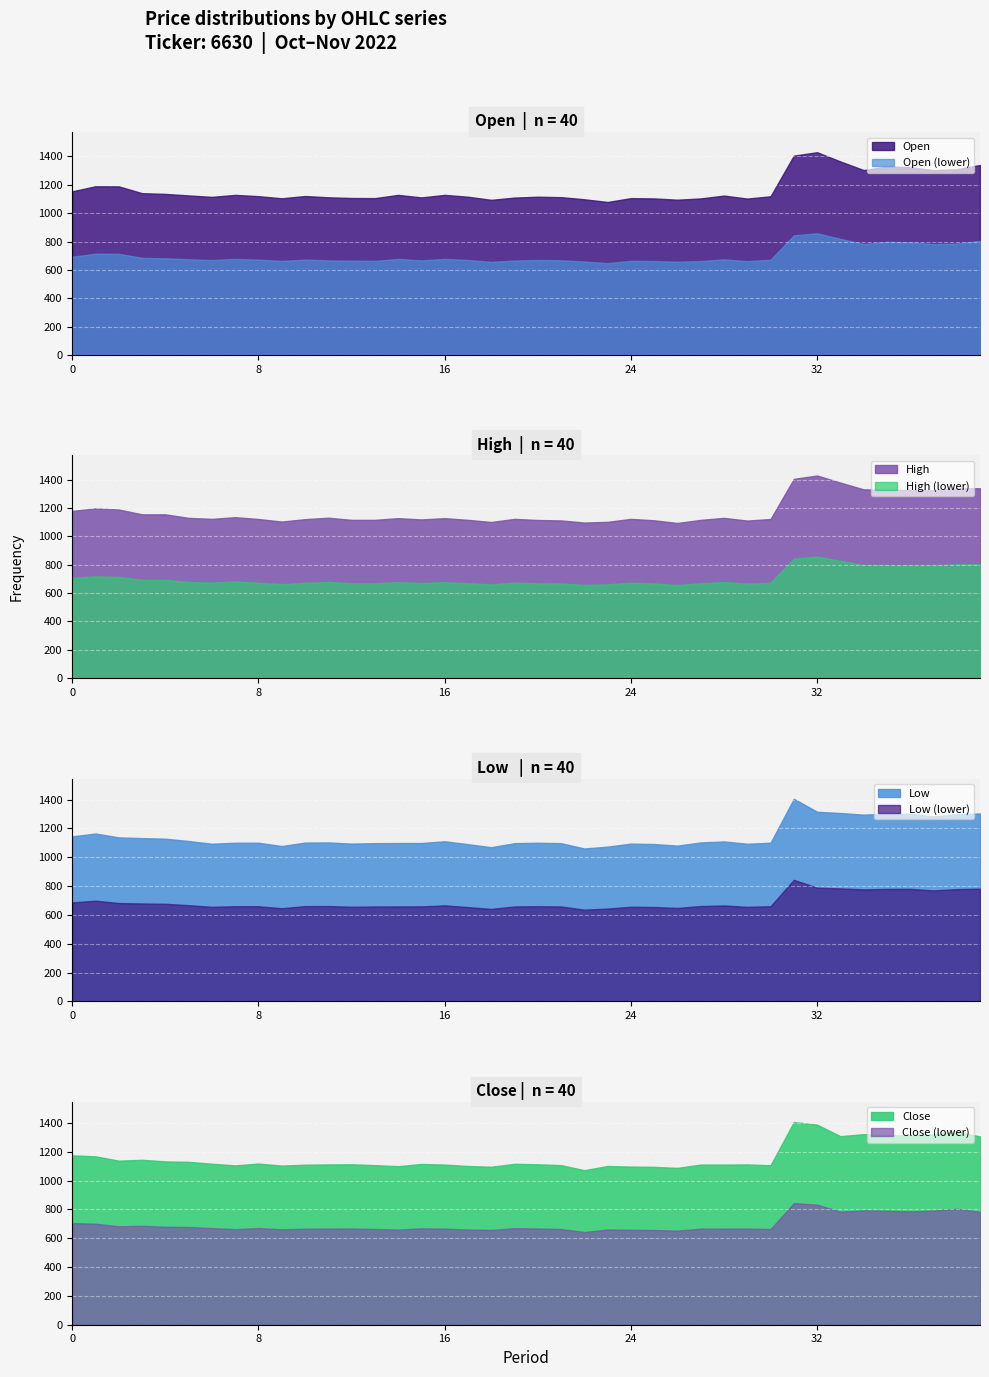

List the labels in order of Close value, largest first.

31, 32, 38, 34, 37, 35, 36, 33, 39, 0, 1, 3, 2, 4, 5, 8, 6, 19, 15, 12, 20, 11, 29, 16, 27, 28, 10, 13, 21, 30, 7, 9, 17, 23, 14, 24, 18, 25, 26, 22